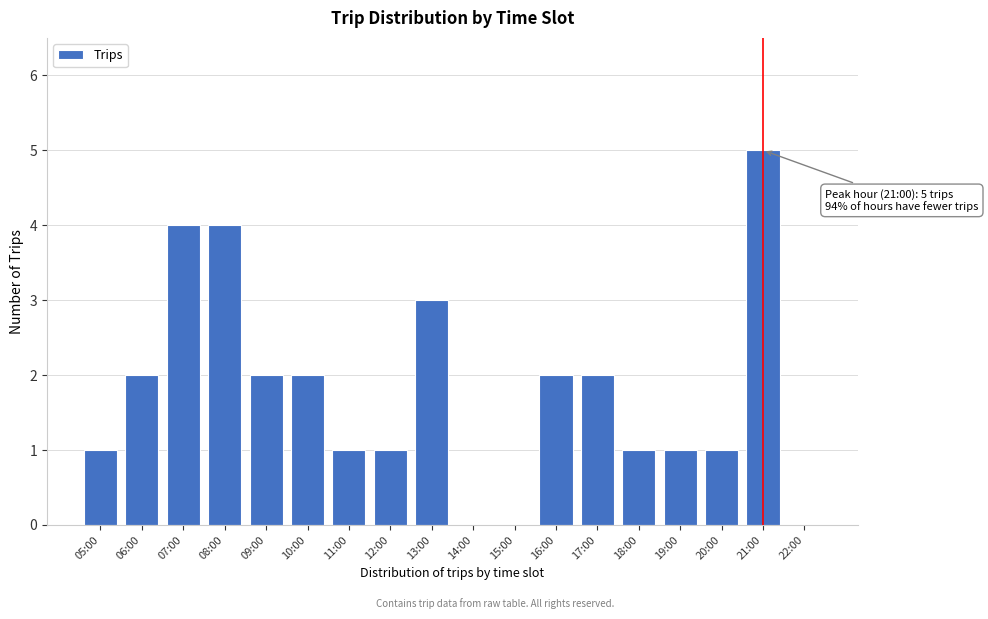

Reading left to right, what are all the values shown in this chart?

05:00=1	06:00=2	07:00=4	08:00=4	09:00=2	10:00=2	11:00=1	12:00=1	13:00=3	14:00=0	15:00=0	16:00=2	17:00=2	18:00=1	19:00=1	20:00=1	21:00=5	22:00=0